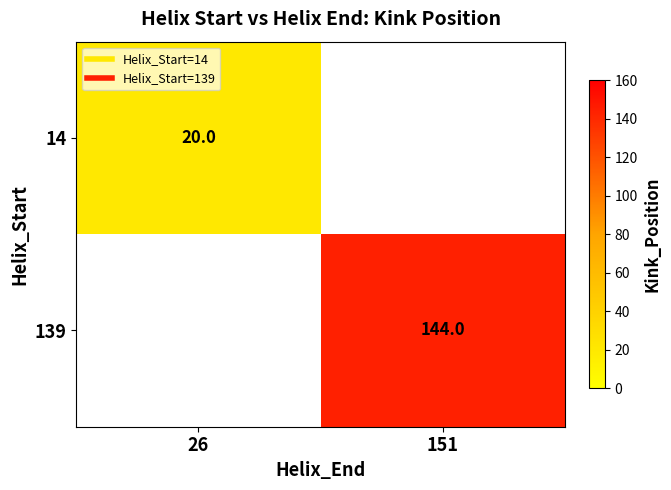

Is the value of 14 at 151 greater than the value of 139 at 151?

No